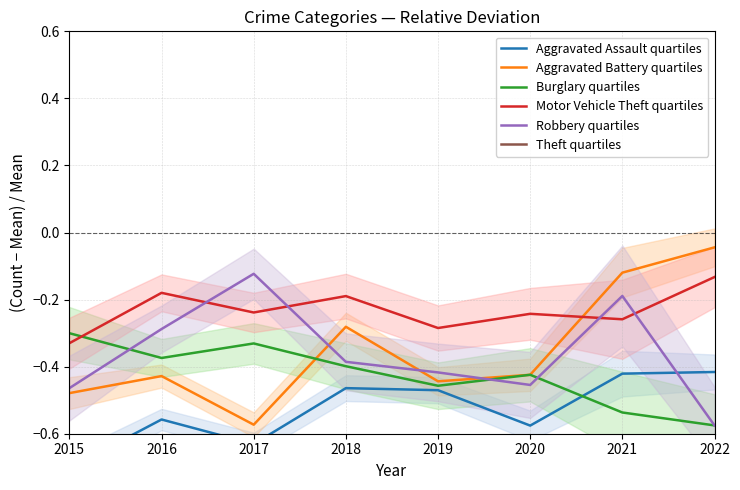

At which category does Aggravated Battery quartiles reach its first local valley?

2017